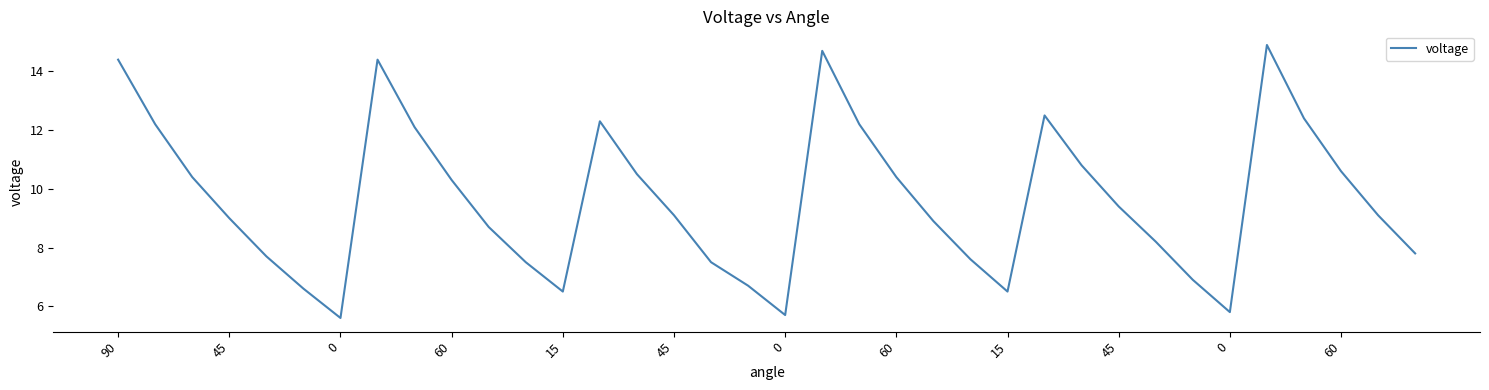

What is the difference between the maximum and minimum values?

9.3